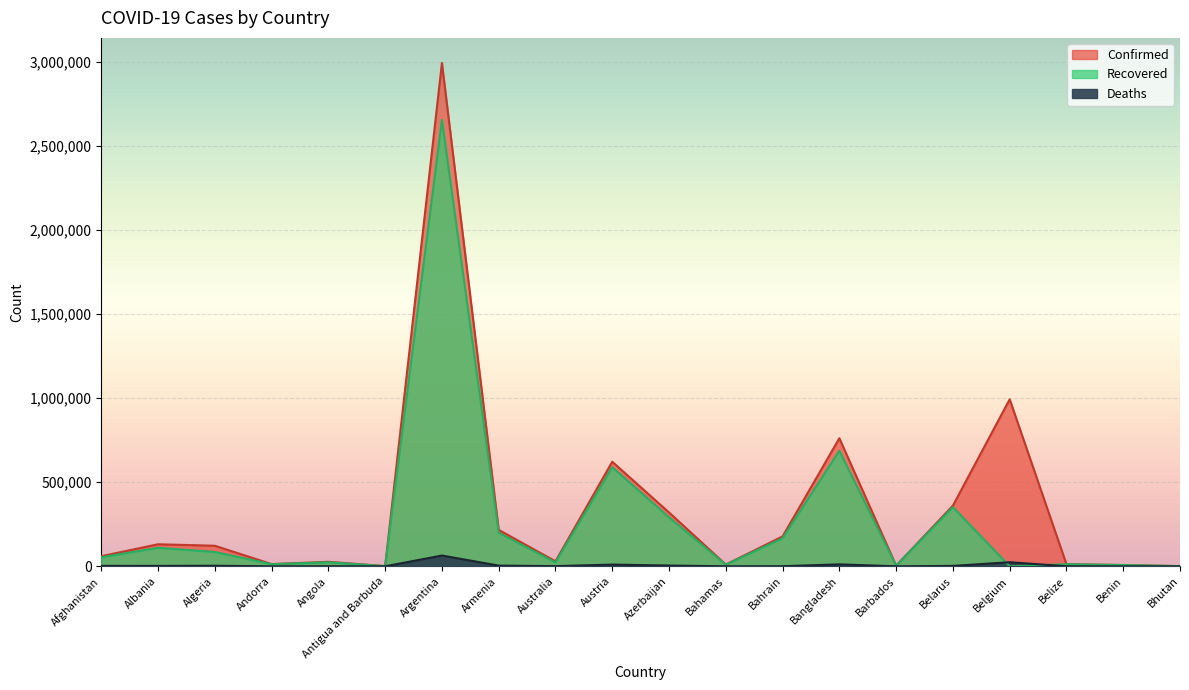

Which series has the widest spread of values?

Confirmed